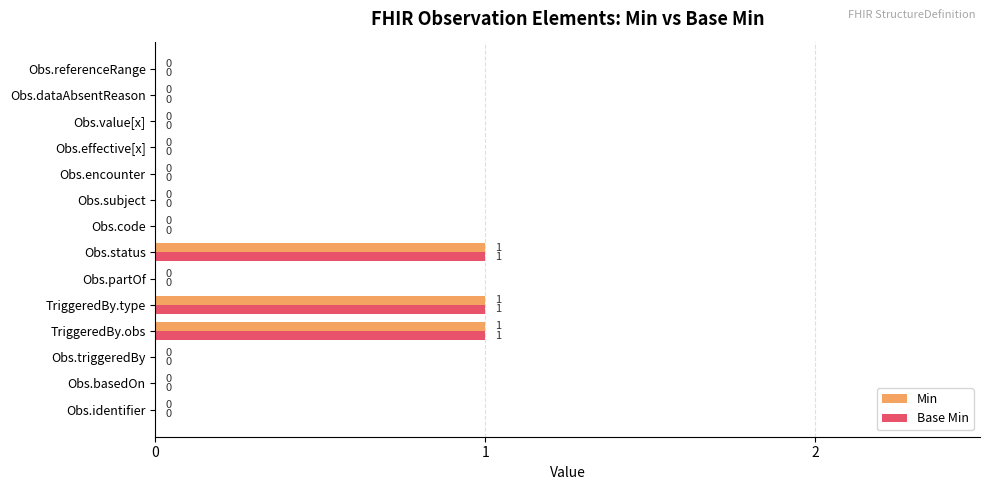

The value of Min at TriggeredBy.obs is 1. True or false?

True